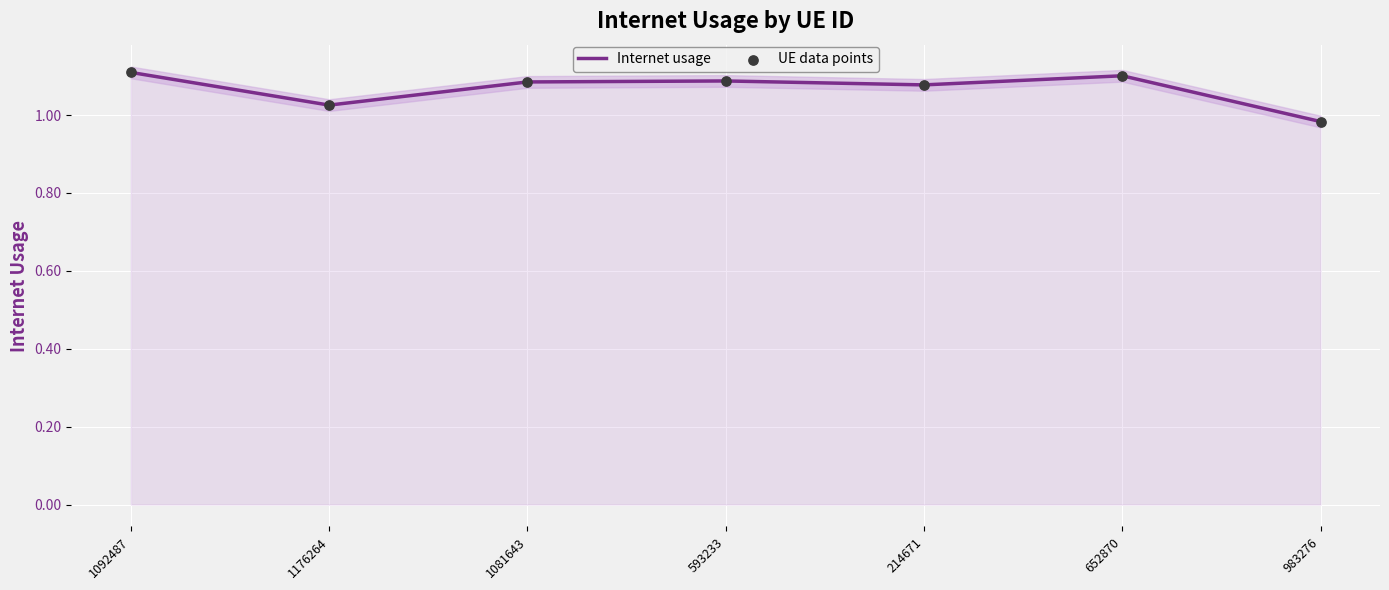

At which category is the sum across all series the highest?

1092487